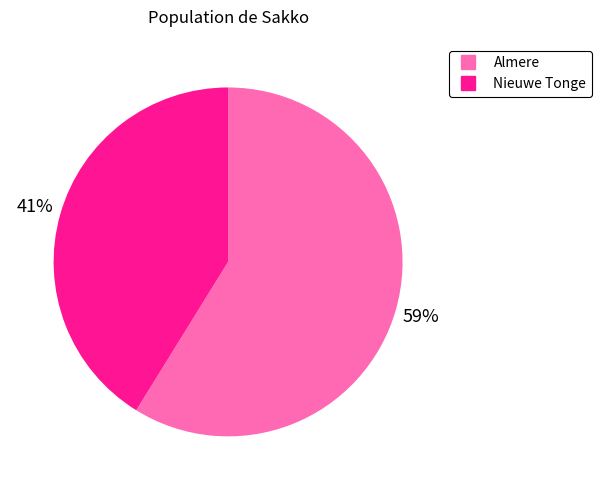

To the nearest percent, what is the average slice percentage?

50%